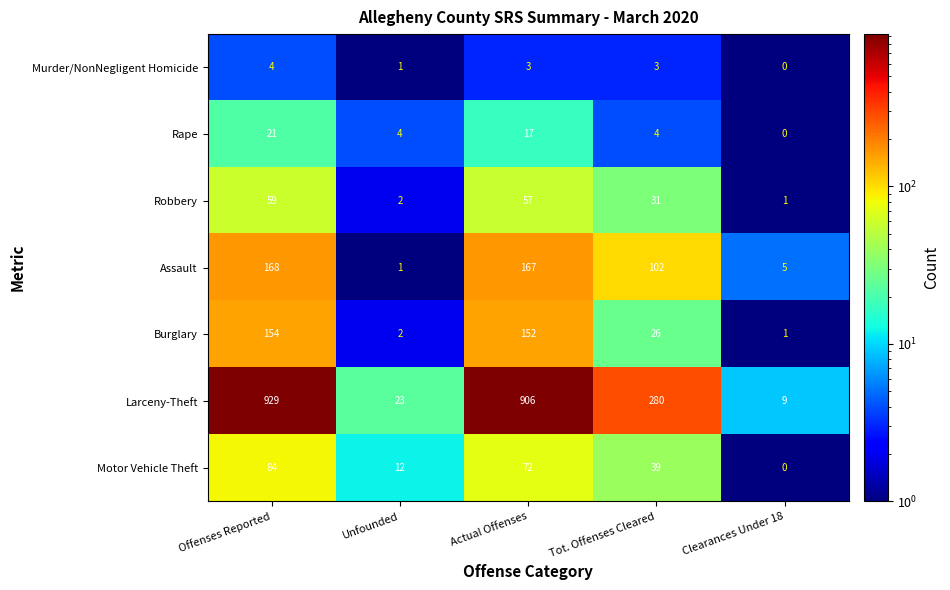

At which category does the chart reach its minimum across all series?

Clearances Under 18